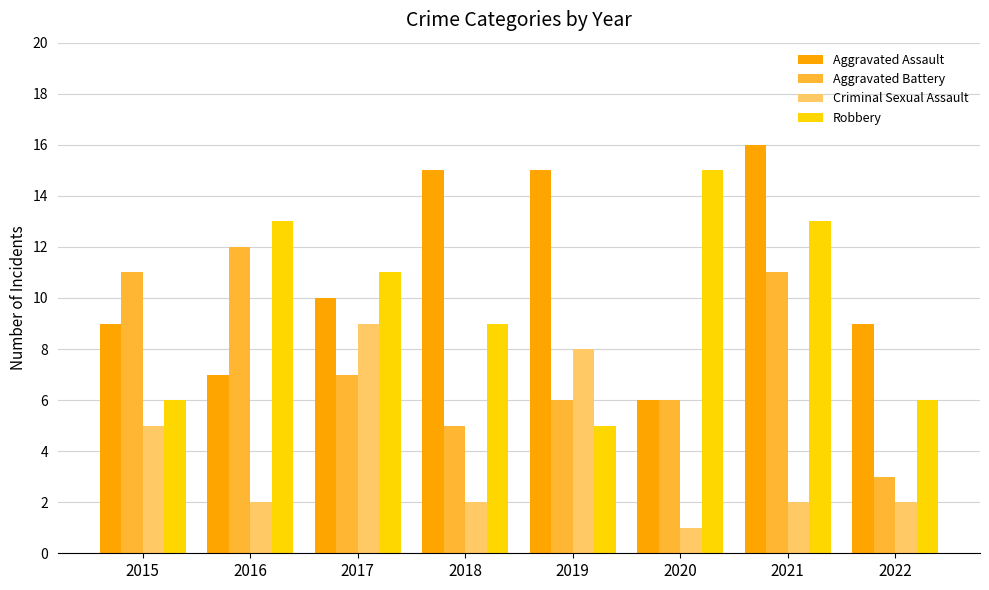

List the series in order of their overall mean, lowest first.

Criminal Sexual Assault, Aggravated Battery, Robbery, Aggravated Assault